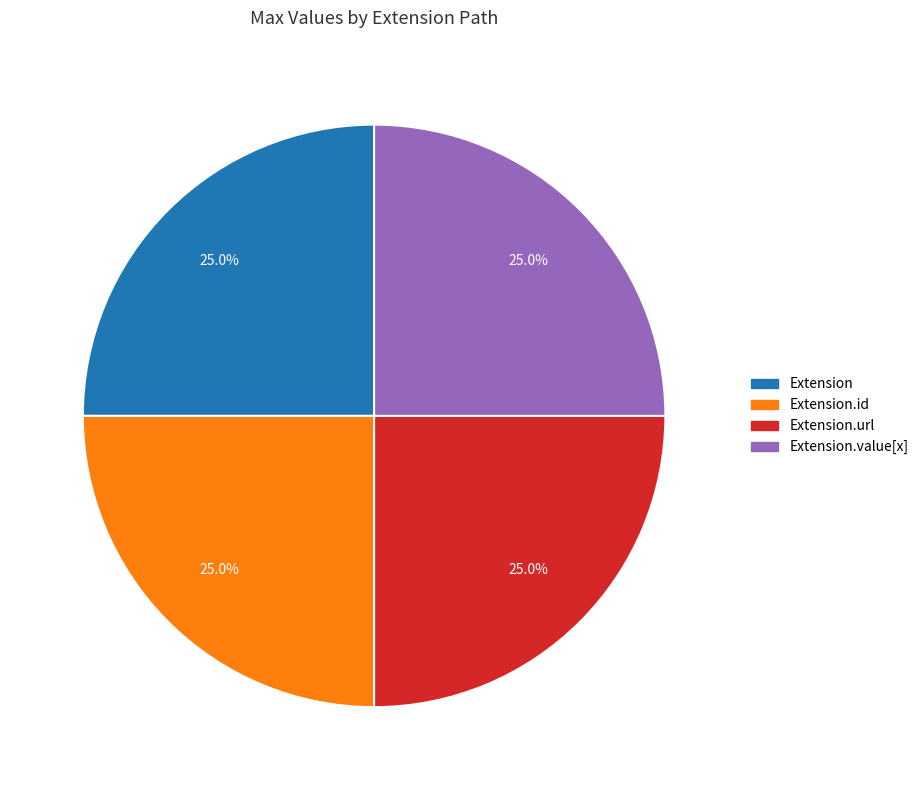

What percentage is NOT represented by Extension.value[x]?

75.0%